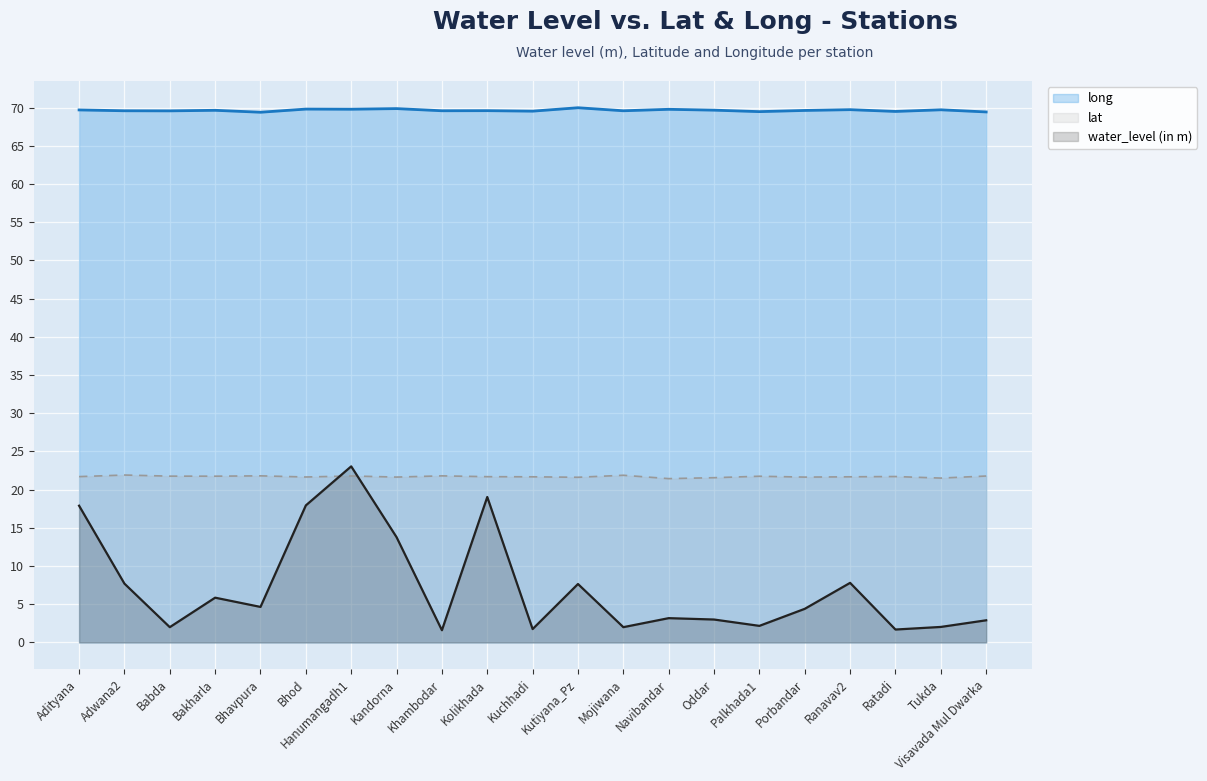

What is the spread (max minus min) of values at Visavada Mul Dwarka?

66.5